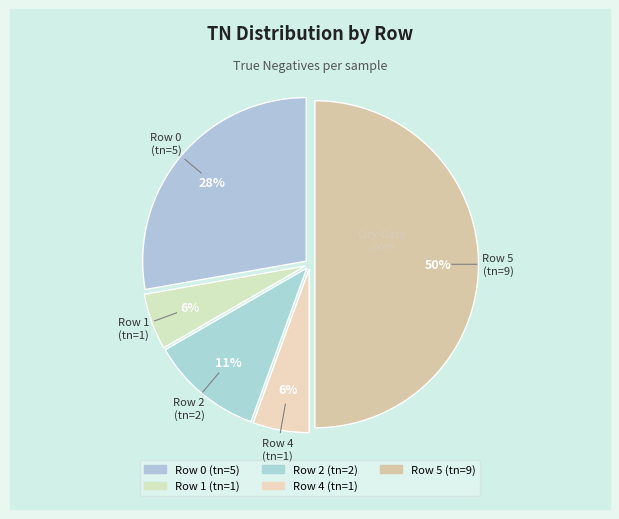

Count the number of slices in the pie.

5